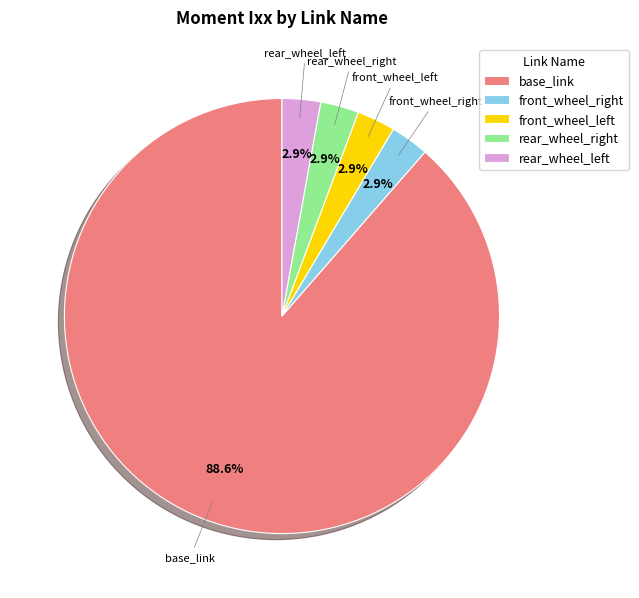

Is there a majority slice in this chart?

Yes